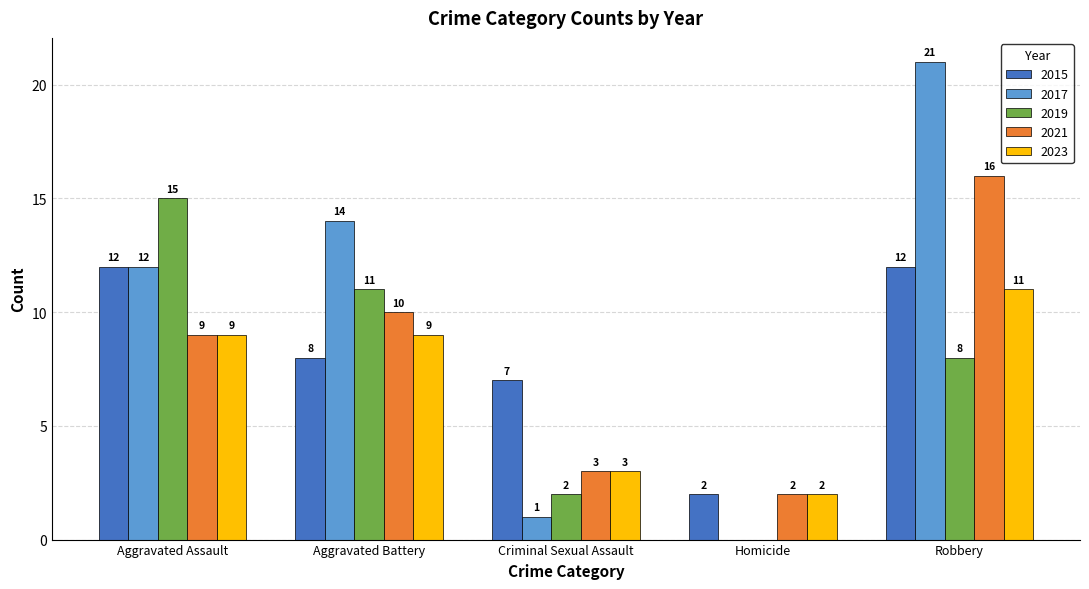

How many 2019 values are between 2 and 11?

3